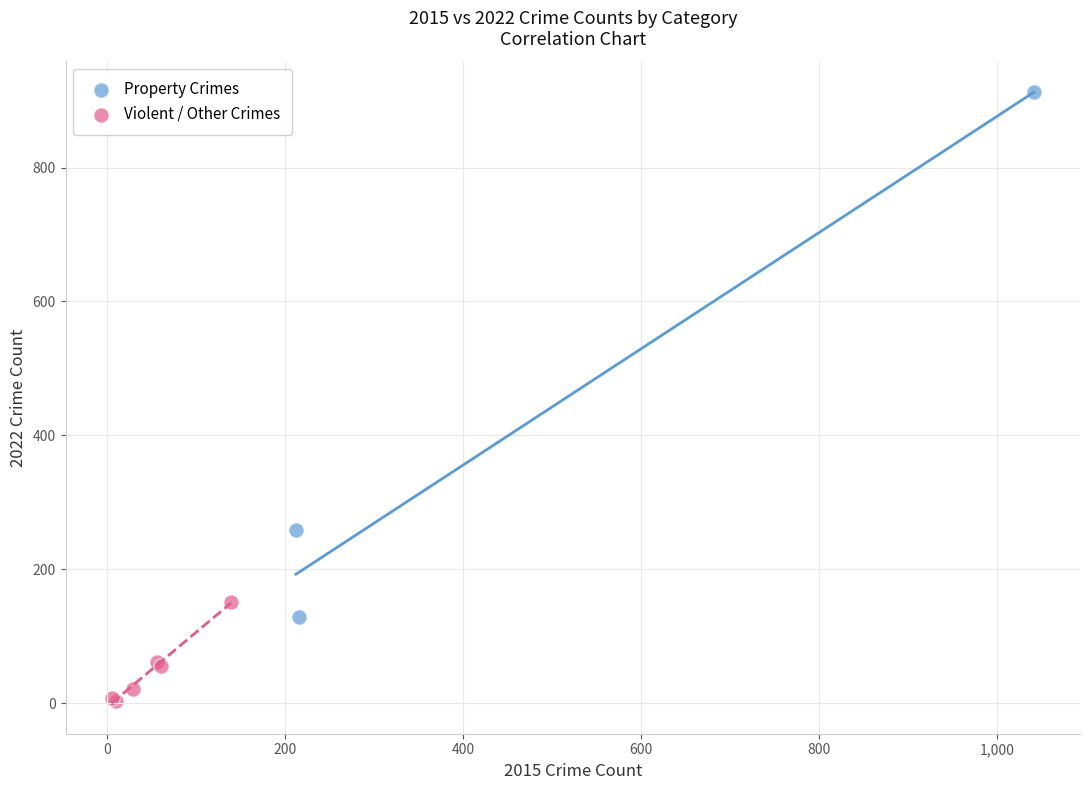

Which series reaches the minimum Y coordinate?

Violent / Other Crimes